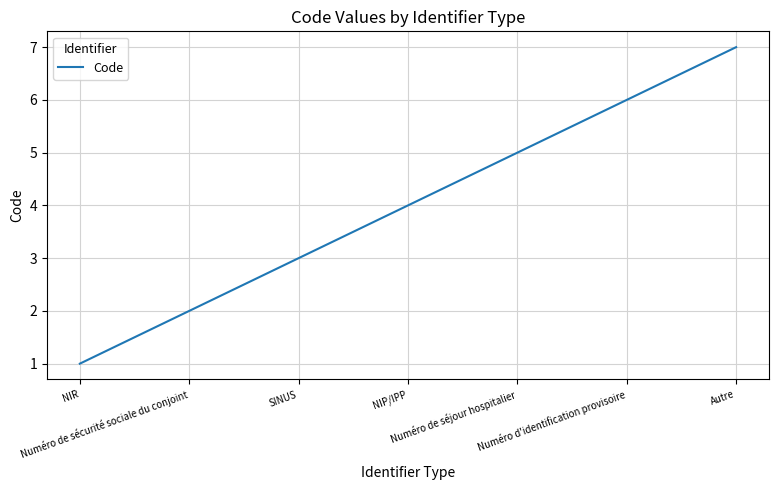

List the labels in order of value, largest first.

Autre, Numéro d'identification provisoire, Numéro de séjour hospitalier, NIP/IPP, SINUS, Numéro de sécurité sociale du conjoint, NIR